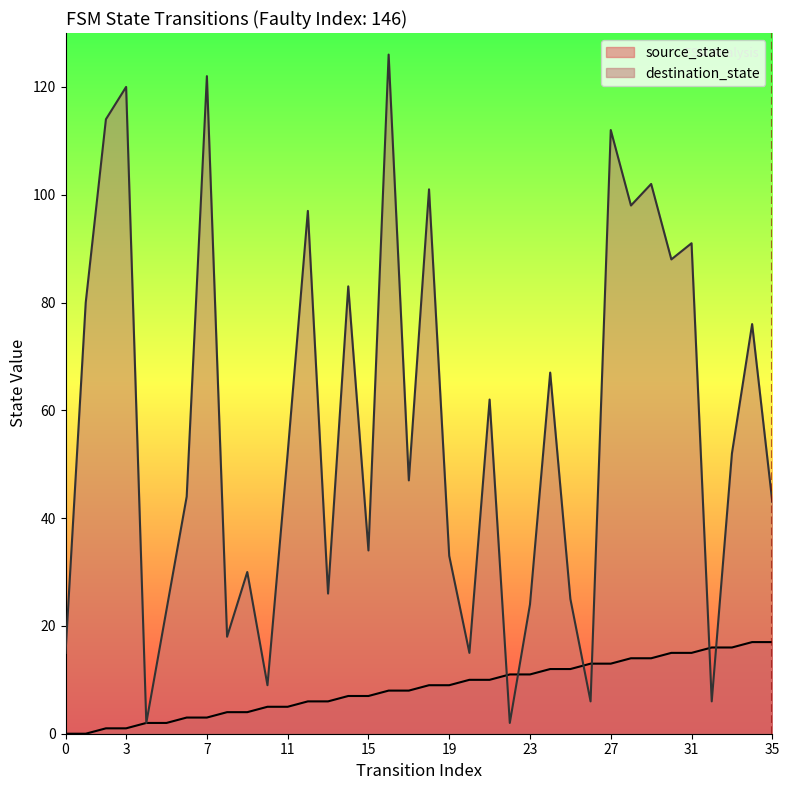

What are all the series names shown in the legend?

source_state, destination_state